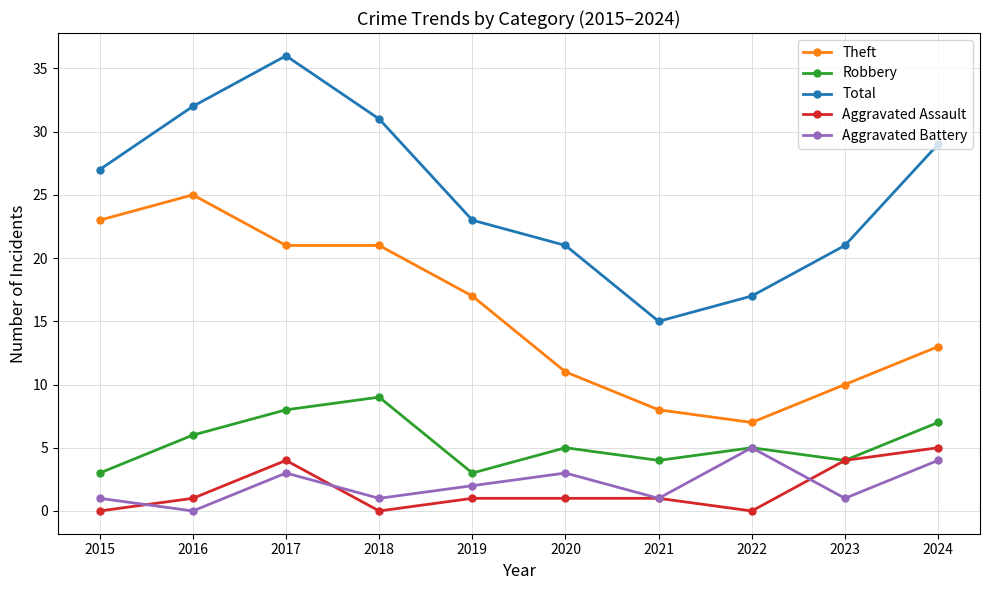

What is the value of the Total point at the 8th from the left?

17